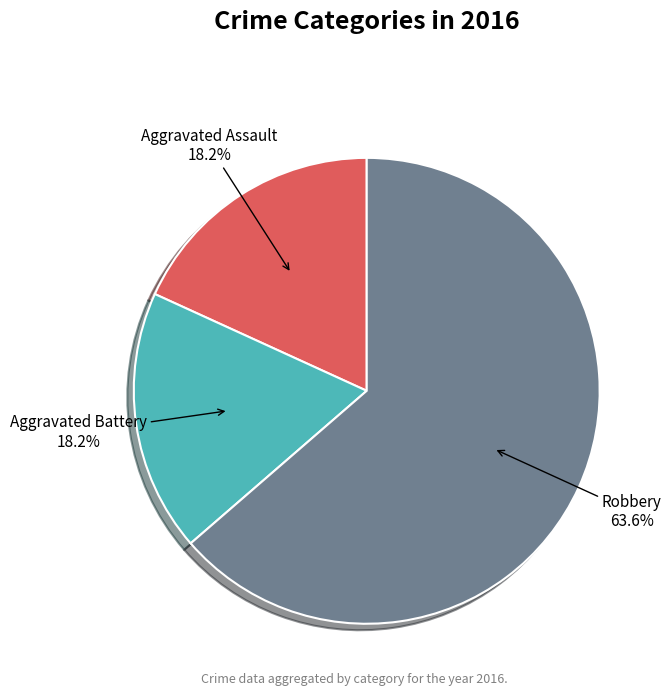

Which slice is the largest?

Robbery